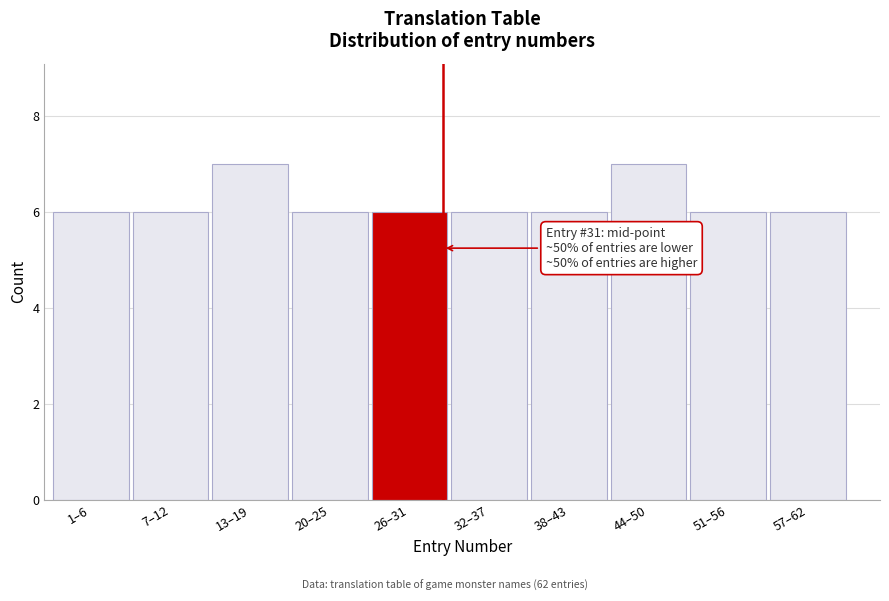

Reading left to right, transcribe all the data shown in this chart.

1–6=6	7–12=6	13–19=7	20–25=6	26–31=6	32–37=6	38–43=6	44–50=7	51–56=6	57–62=6